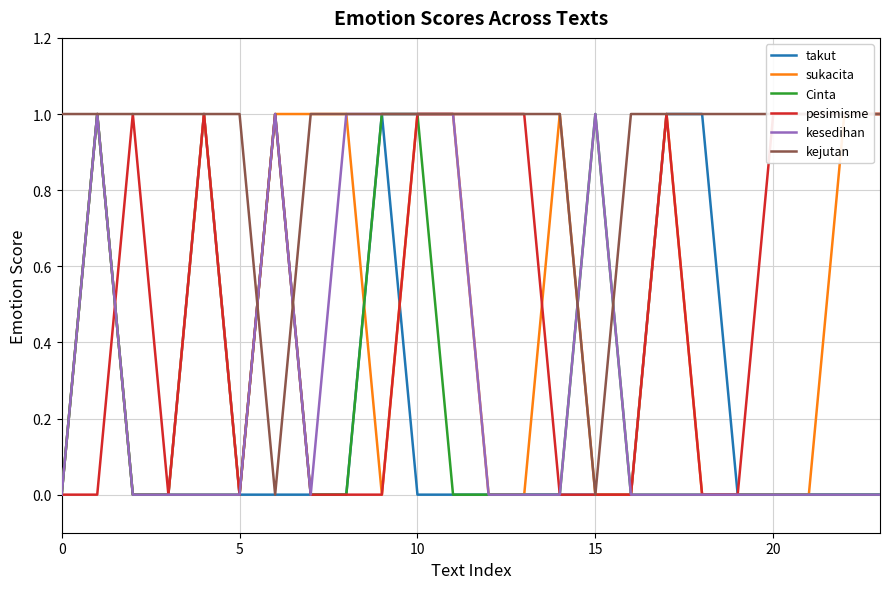

At which category does kejutan reach its first local valley?

6